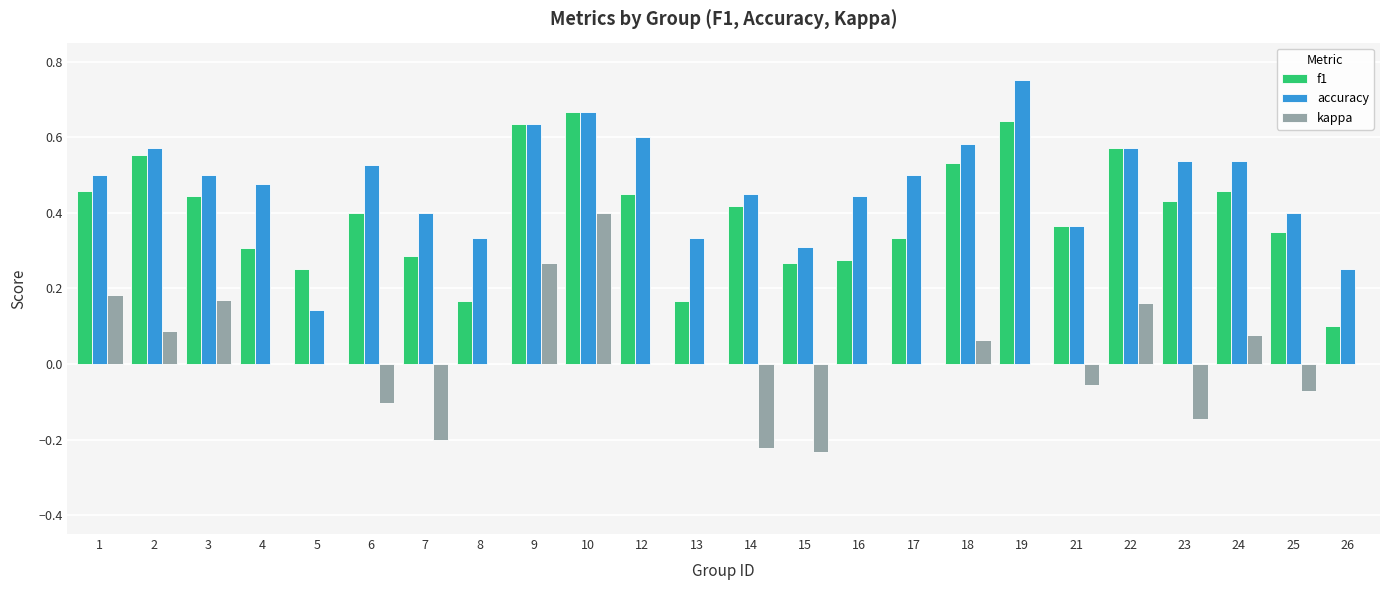

Which series changed the most between 6 and 21?

accuracy